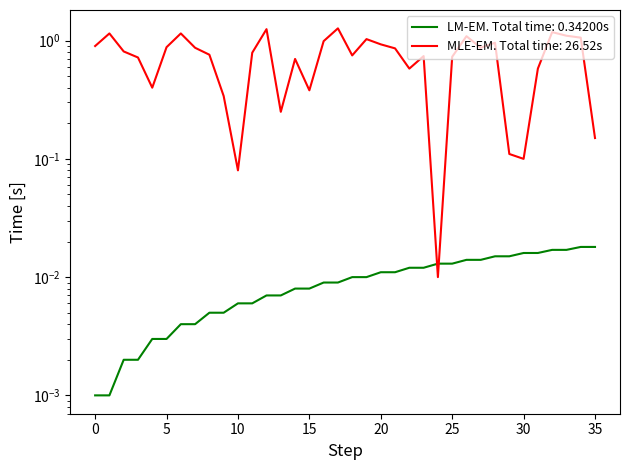

List the labels in order of source_state value, smallest first.

0, 1, 2, 3, 4, 5, 6, 7, 8, 9, 10, 11, 12, 13, 14, 15, 16, 17, 18, 19, 20, 21, 22, 23, 24, 25, 26, 27, 28, 29, 30, 31, 32, 33, 34, 35